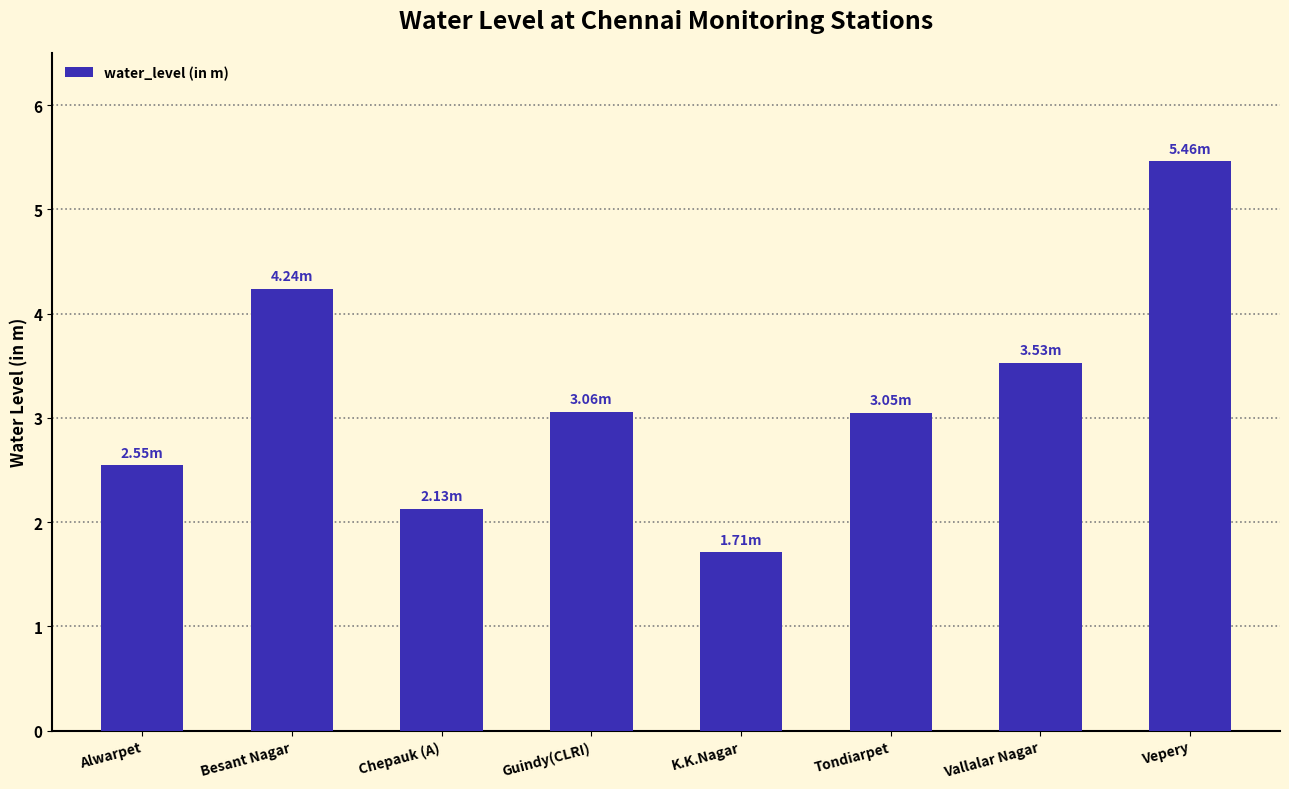

How many data points does each series have?

8